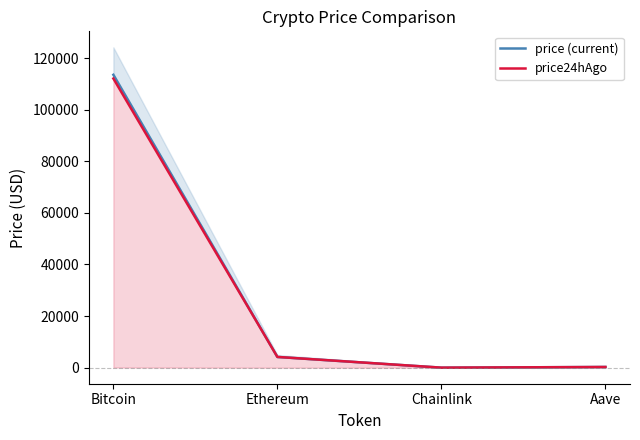

Is it true that price24hAgo equals 21.6 at Chainlink?

True